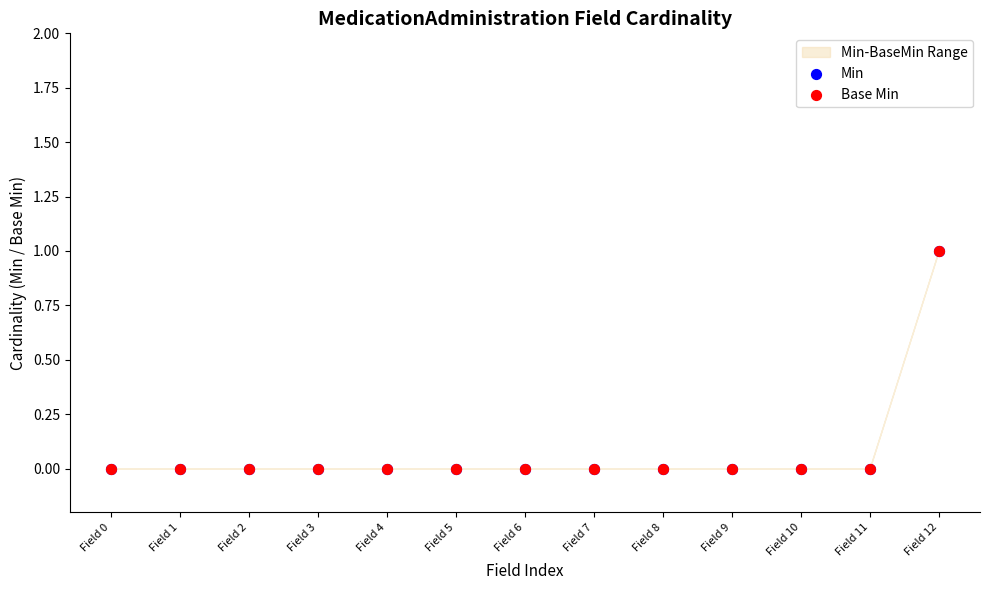

The value at Field 5 is 0. True or false?

True